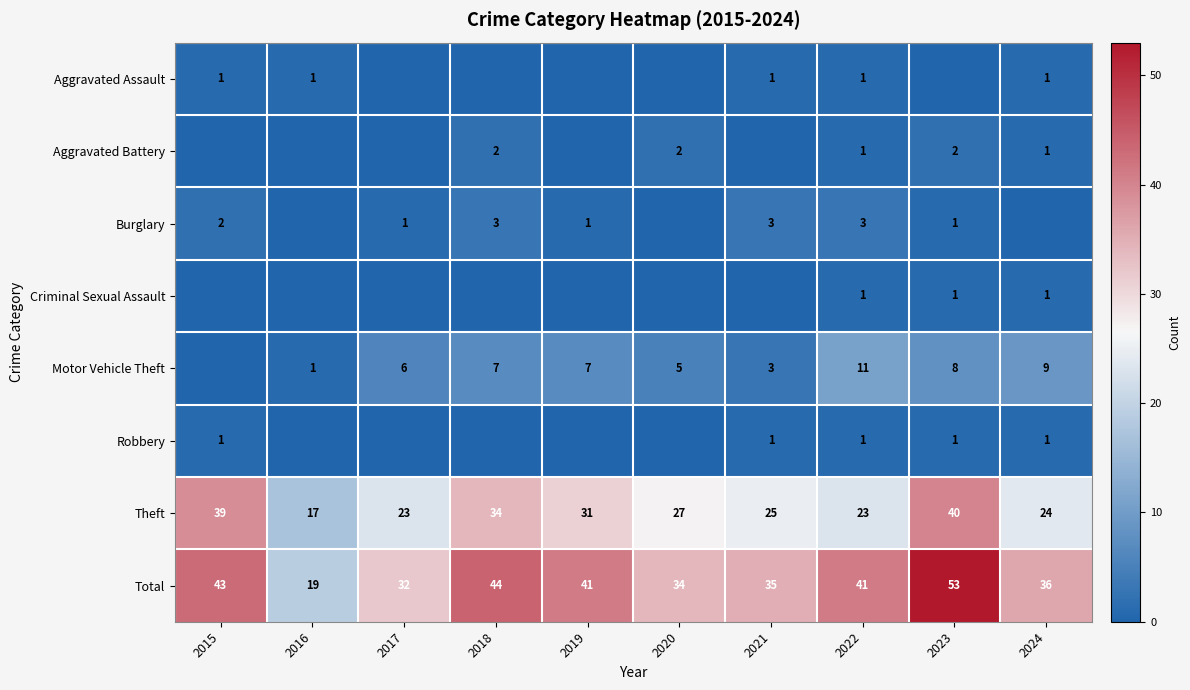

Where does the Theft series first go above 27?

2015